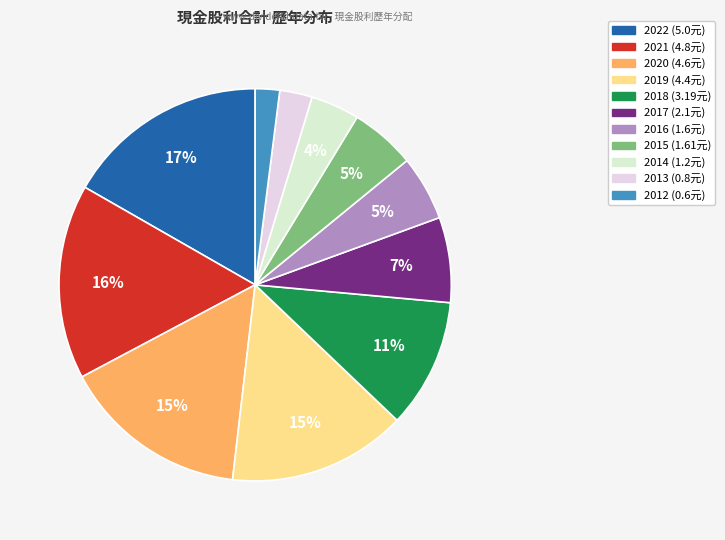

Count the number of slices in the pie.

11